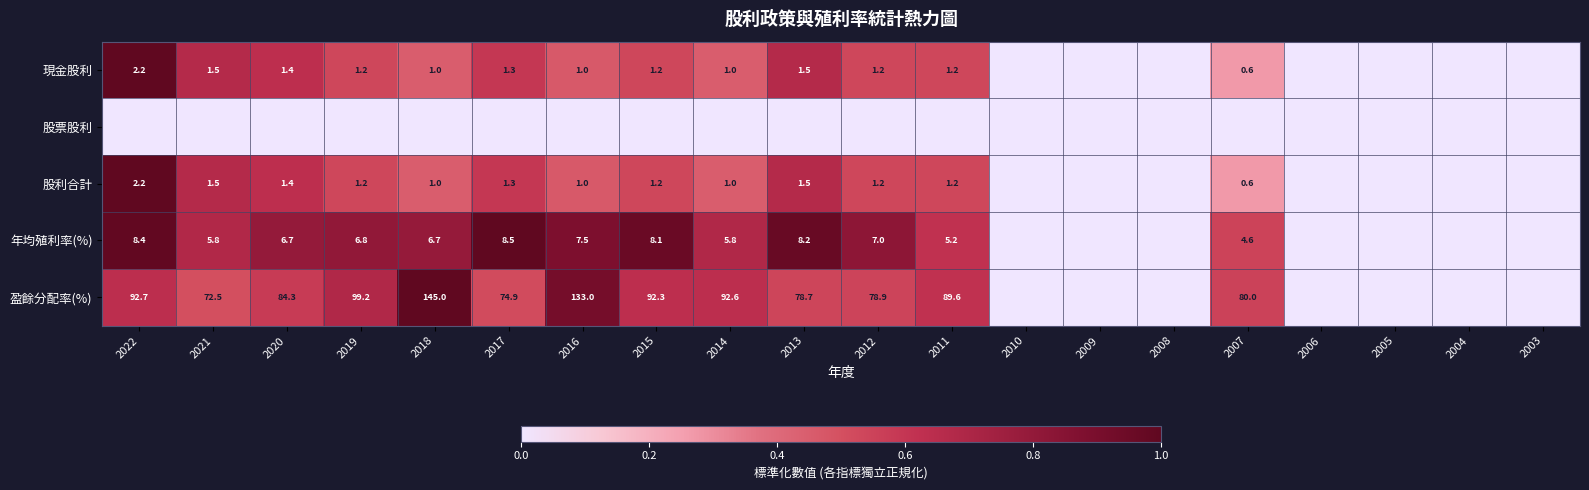

The 盈餘分配率(%) series shows 19.8 at 2007. True or false?

False